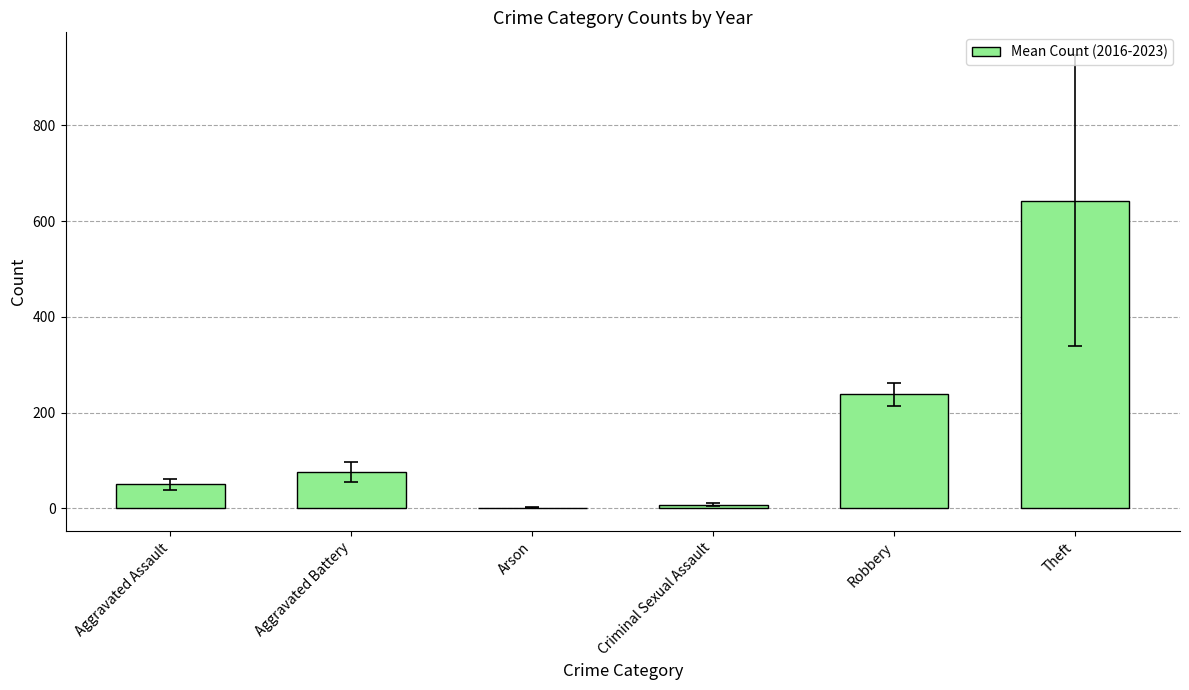

Reading left to right, what are all the values shown in this chart?

Aggravated Assault=50.5	Aggravated Battery=76.2	Arson=0.8	Criminal Sexual Assault=7.3	Robbery=238.2	Theft=642.8